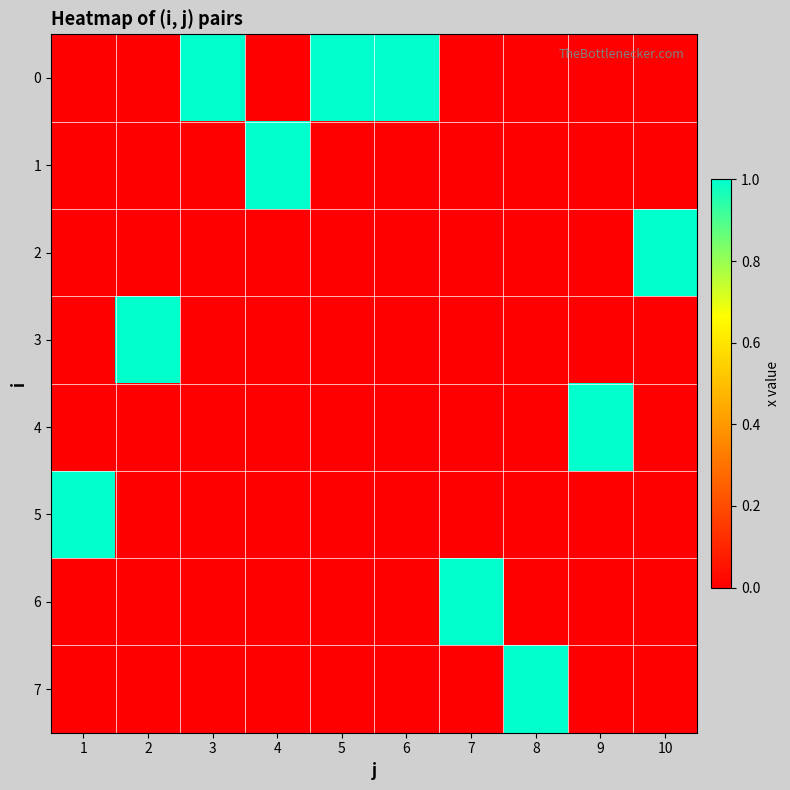

What is the total value across all series at 6?

1